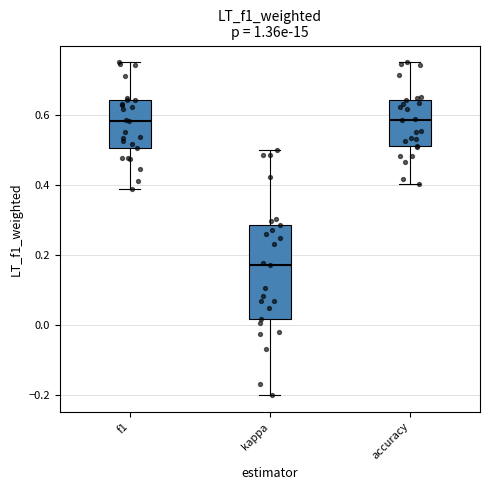

Reading left to right, read every box against the y-axis: the position of its median line, the range the box covers, and the ends of its whiskers. The values are not printed on the chart, so give them approximately, as read against the axis.

f1: median 0.58, box 0.50 to 0.64, whiskers 0.38 to 0.76
kappa: median 0.18, box 0.02 to 0.28, whiskers -0.20 to 0.50
accuracy: median 0.58, box 0.52 to 0.64, whiskers 0.40 to 0.76